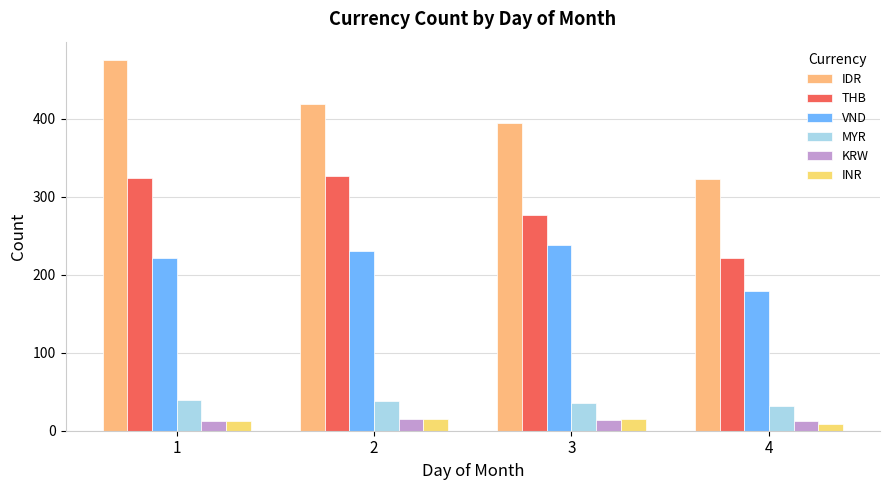

How many bars are there in each group?

6